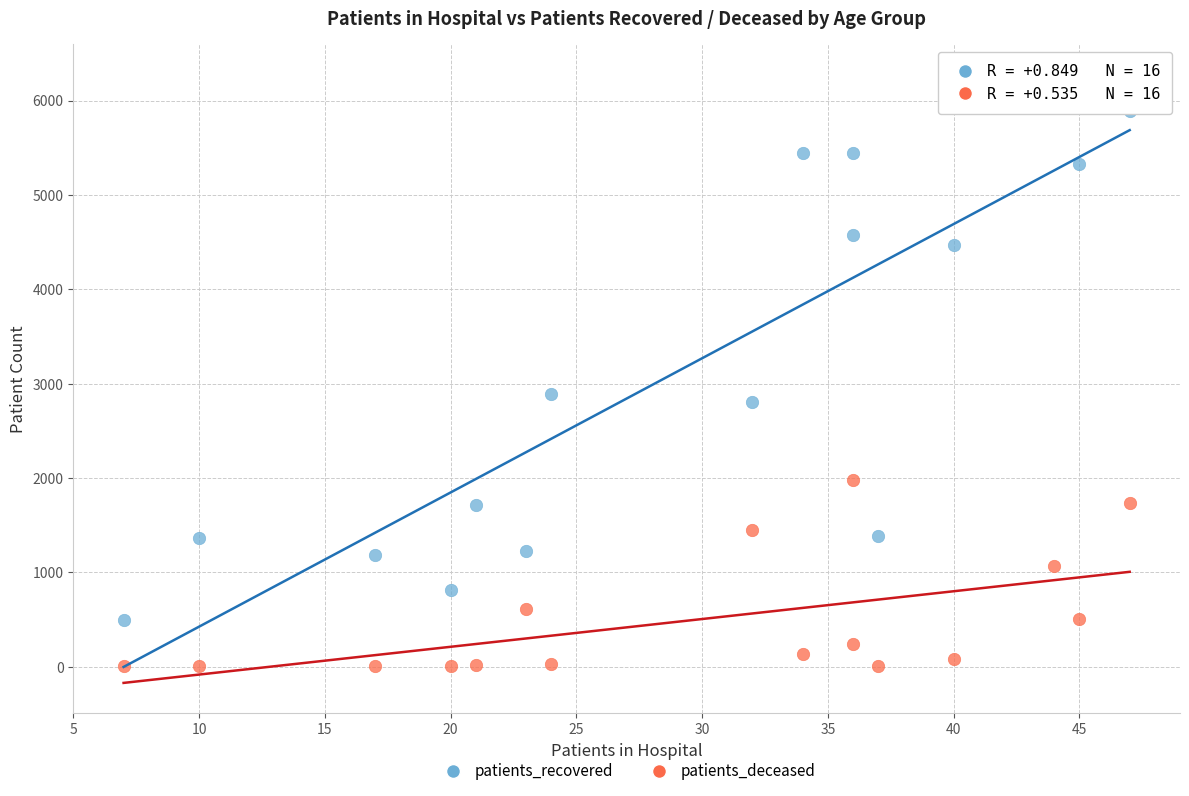

Which series reaches the minimum Y coordinate?

patients_deceased